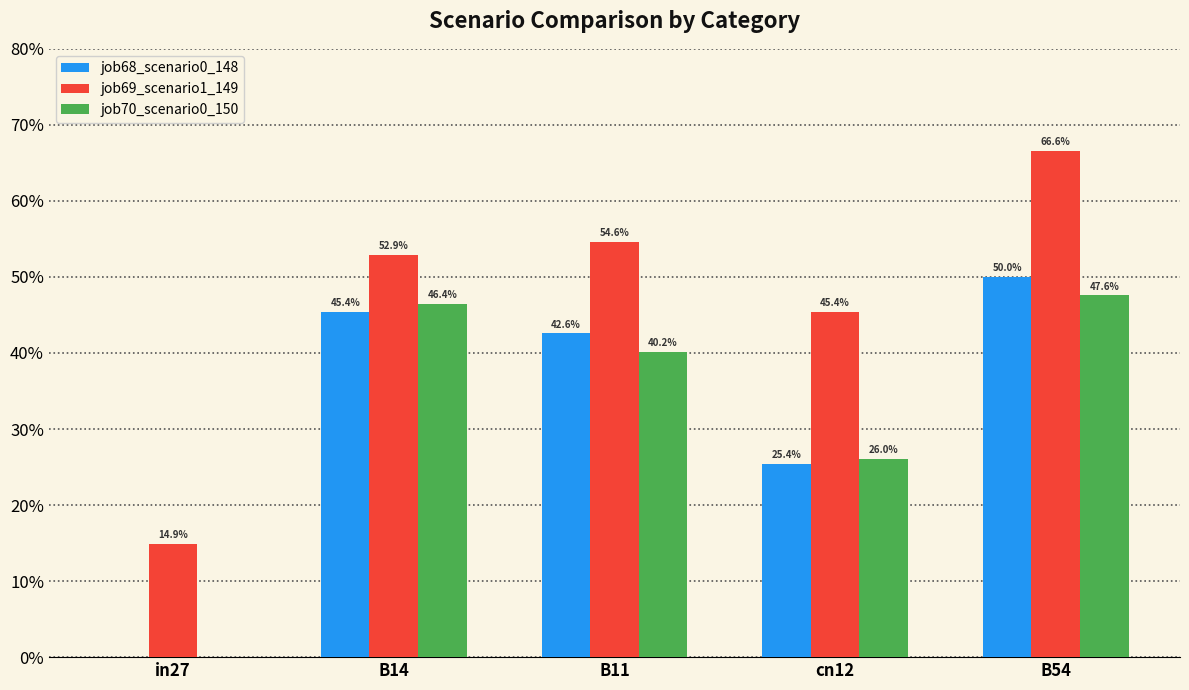

Which series has the widest spread of values?

job69_scenario1_149